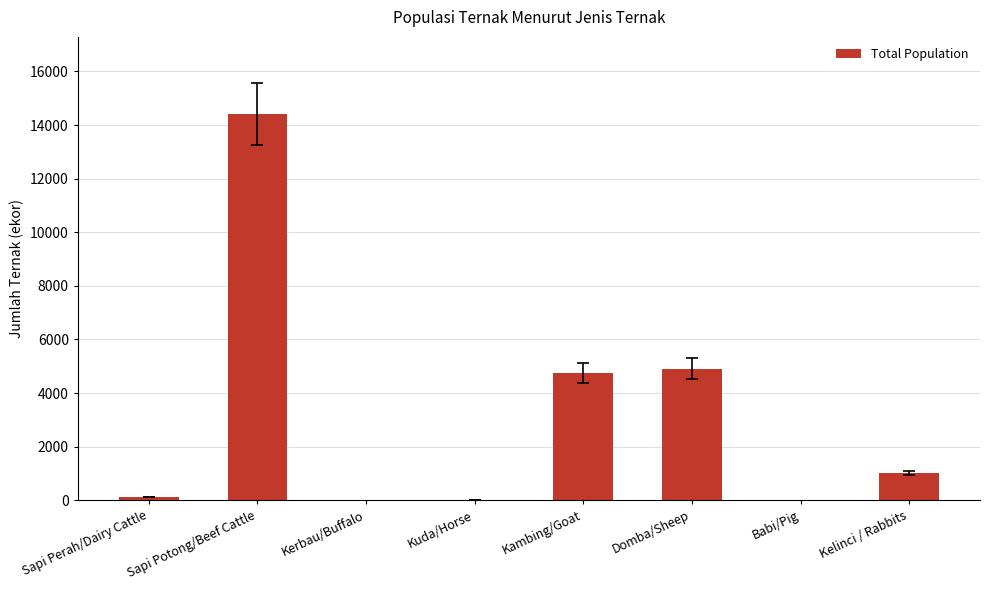

Count the number of categories in the chart.

8